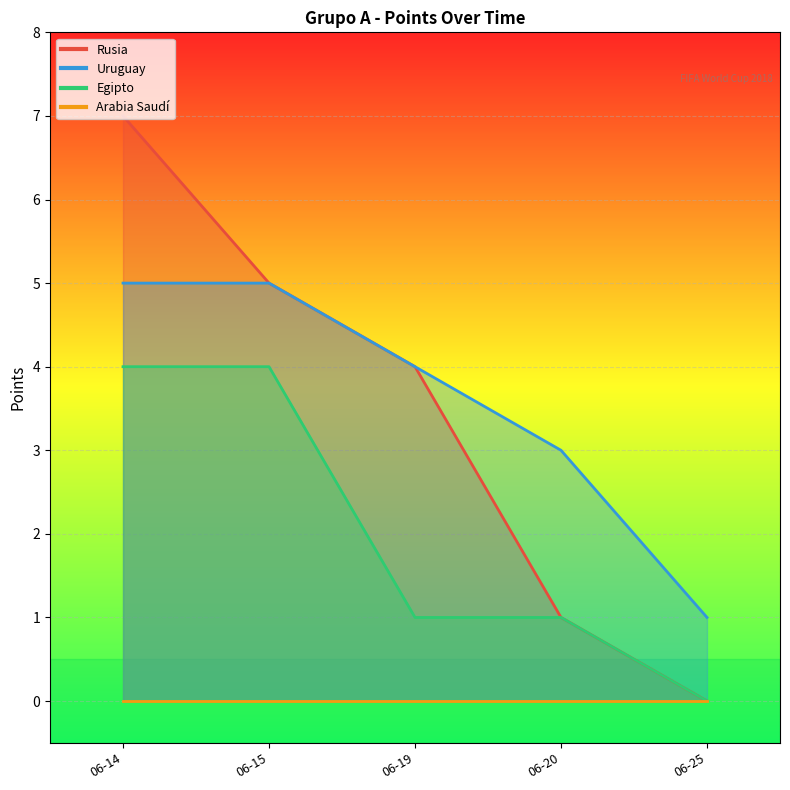

Count the Egipto values in the range 1 to 4.

4